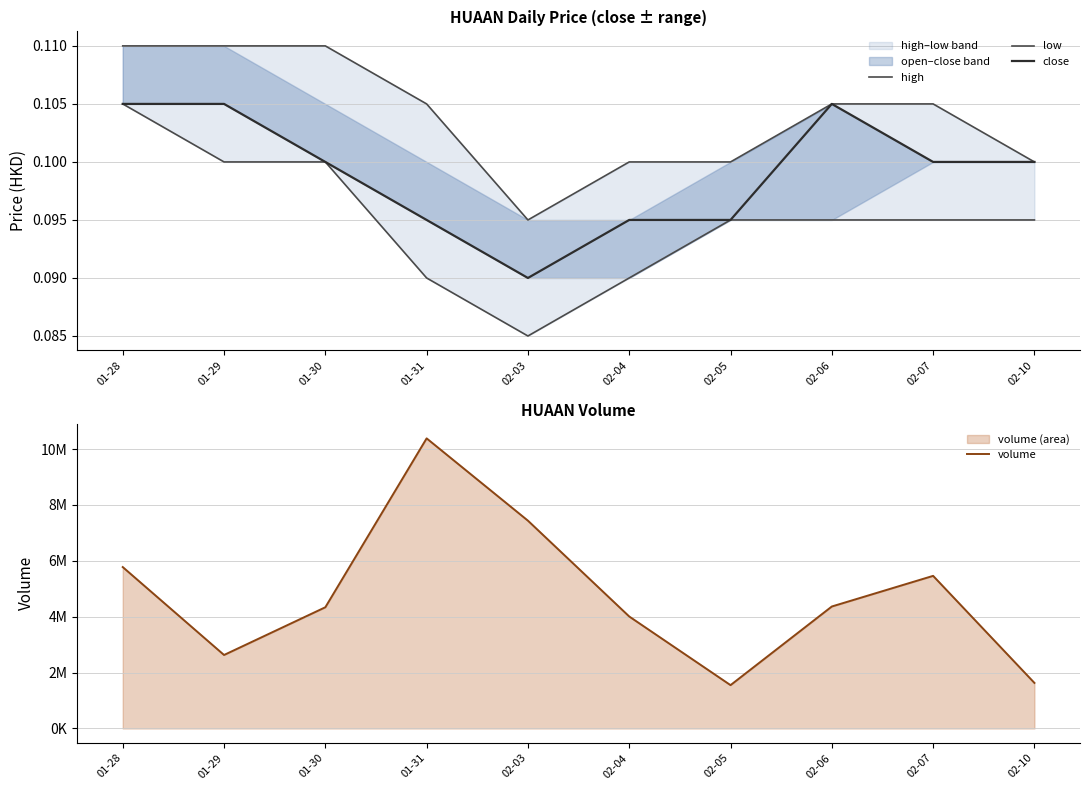

At which label is close closest to 0?

02-03